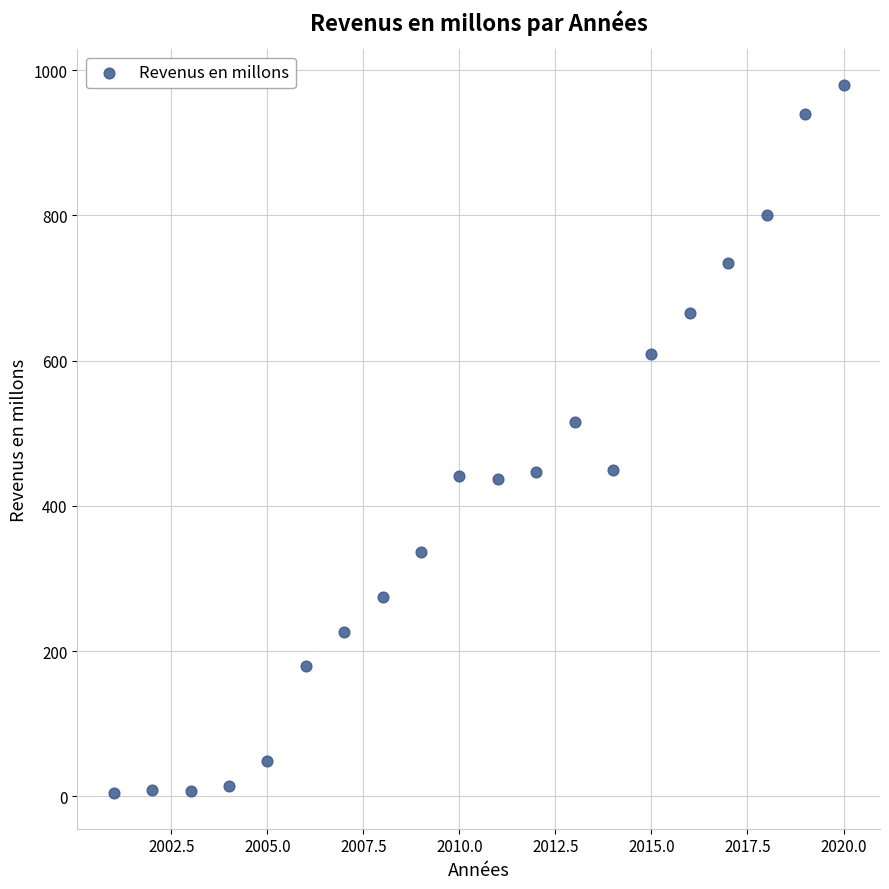

What Y value in the scatter plot is closest to 492?

516